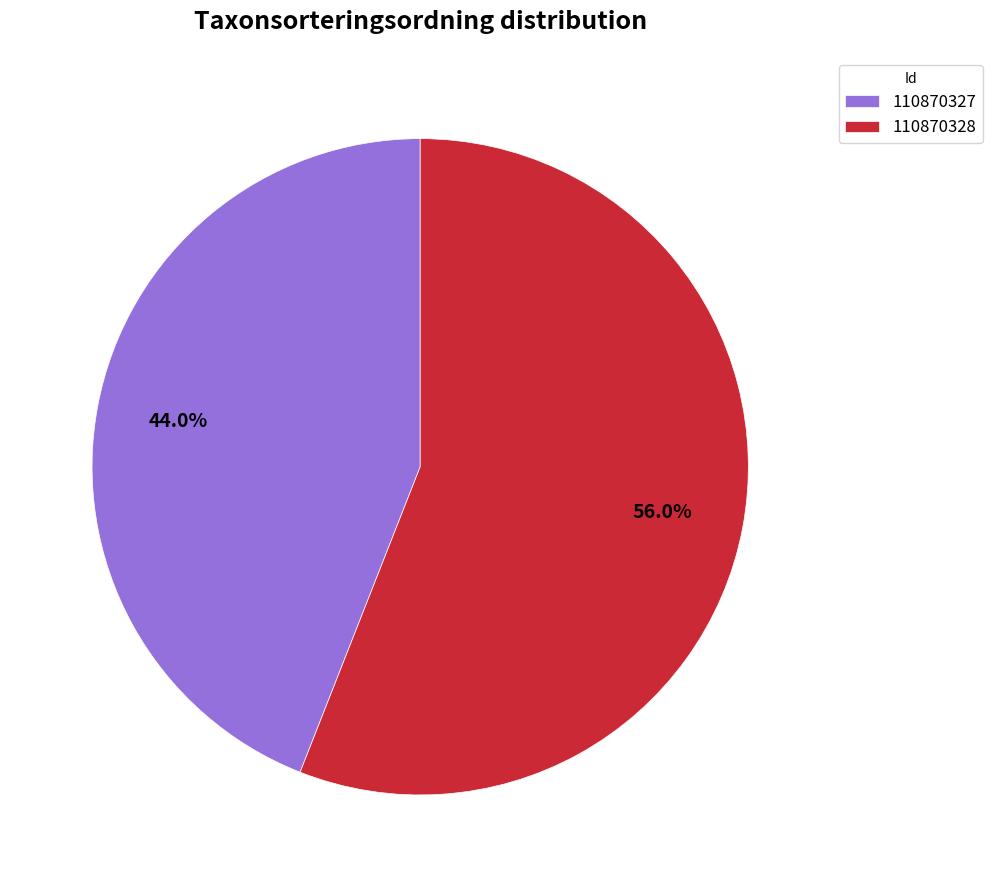

What percentage is NOT represented by 110870328?

44.0%